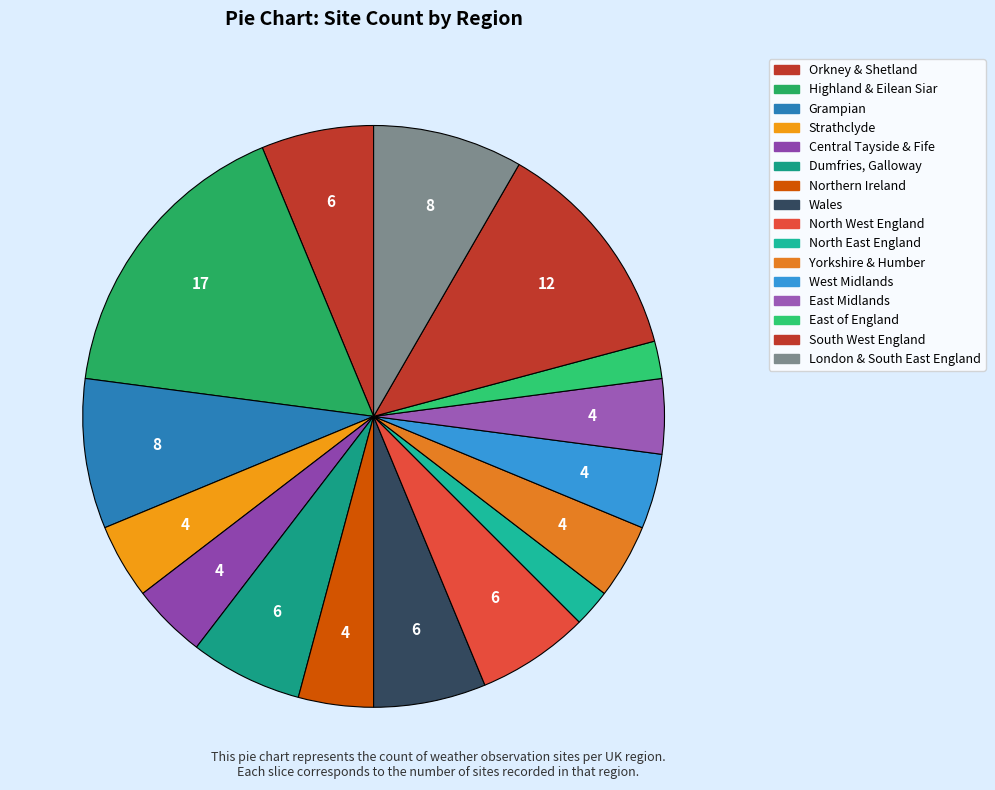

What percentage do Yorkshire & Humber and East Midlands together represent?

8.3%